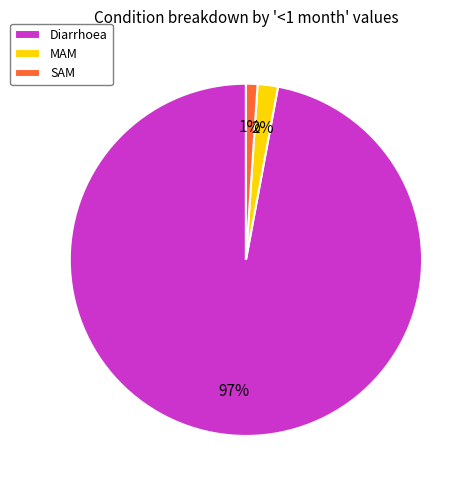

Which has a higher value, Diarrhoea or MAM?

Diarrhoea